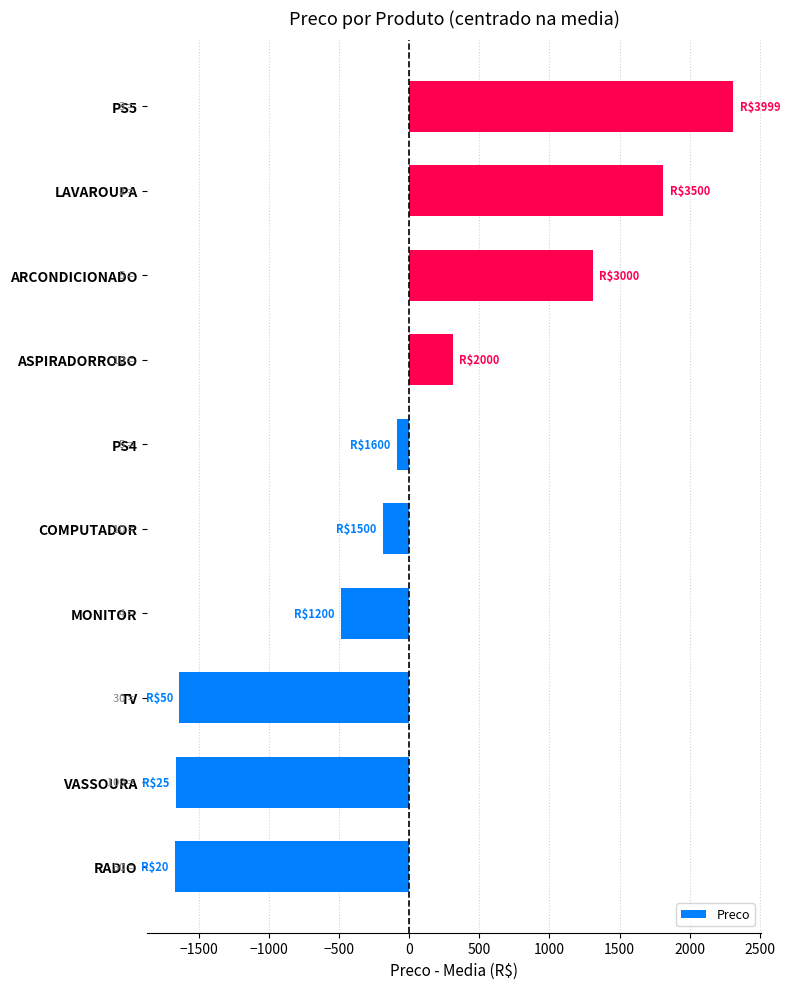

How many distinct data groups are displayed?

1